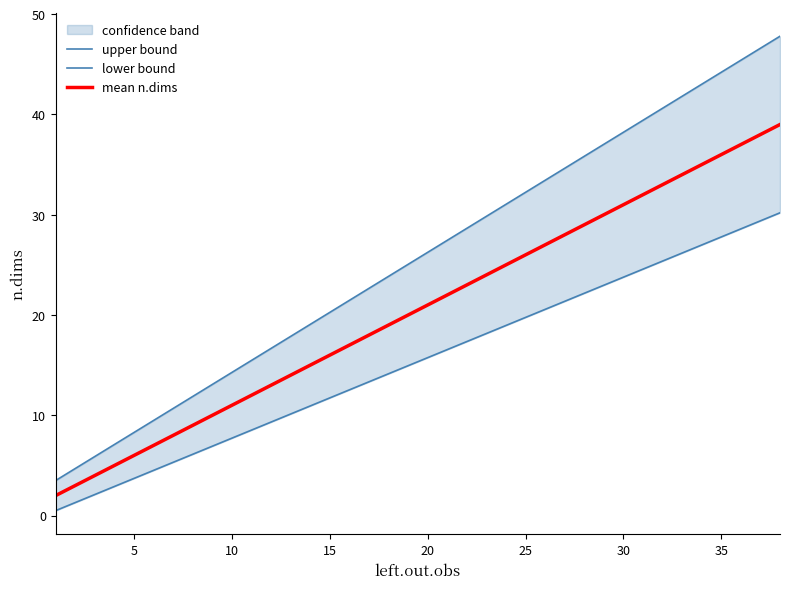

Between 35 and 35, which series saw the biggest shift?

upper bound